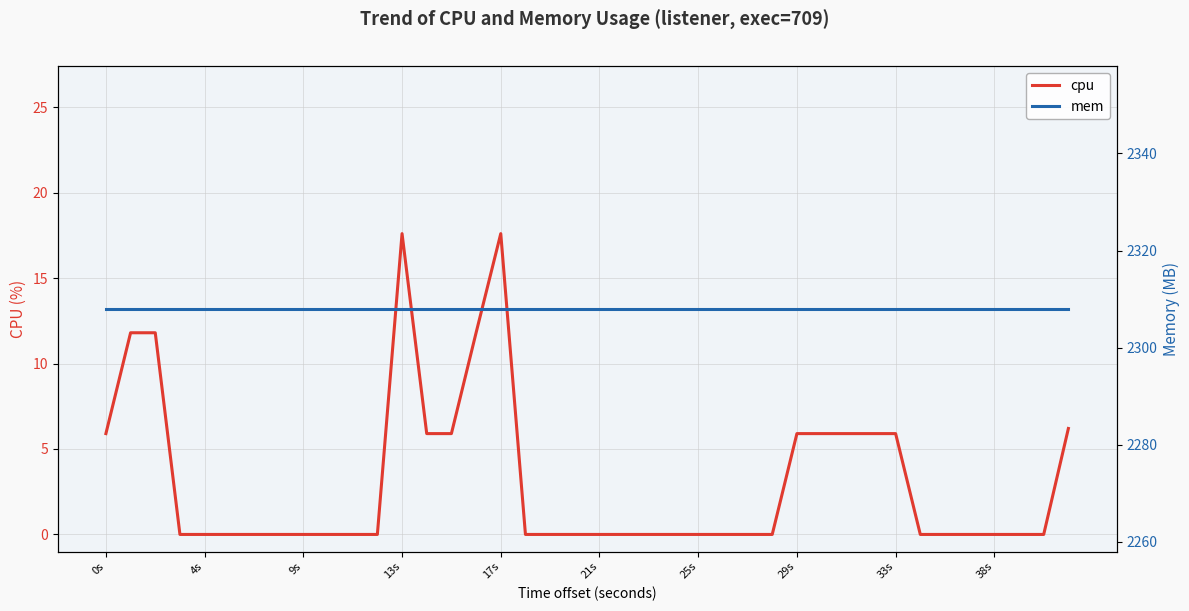

True or false: mem and cpu intersect in this chart.

False